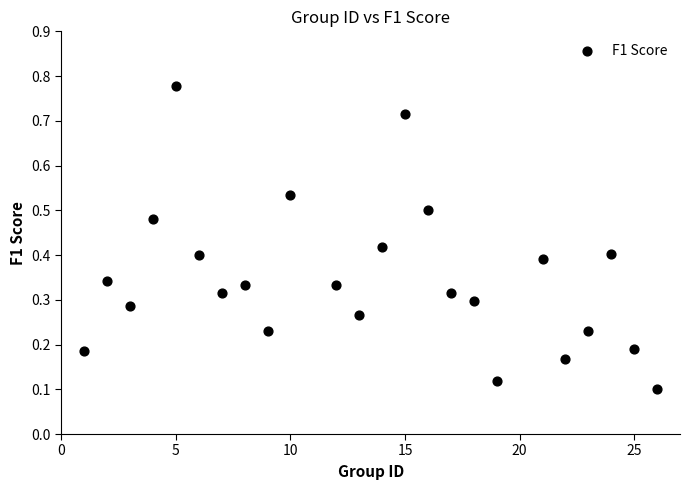

What is the range of X values (max minus min)?

25.0